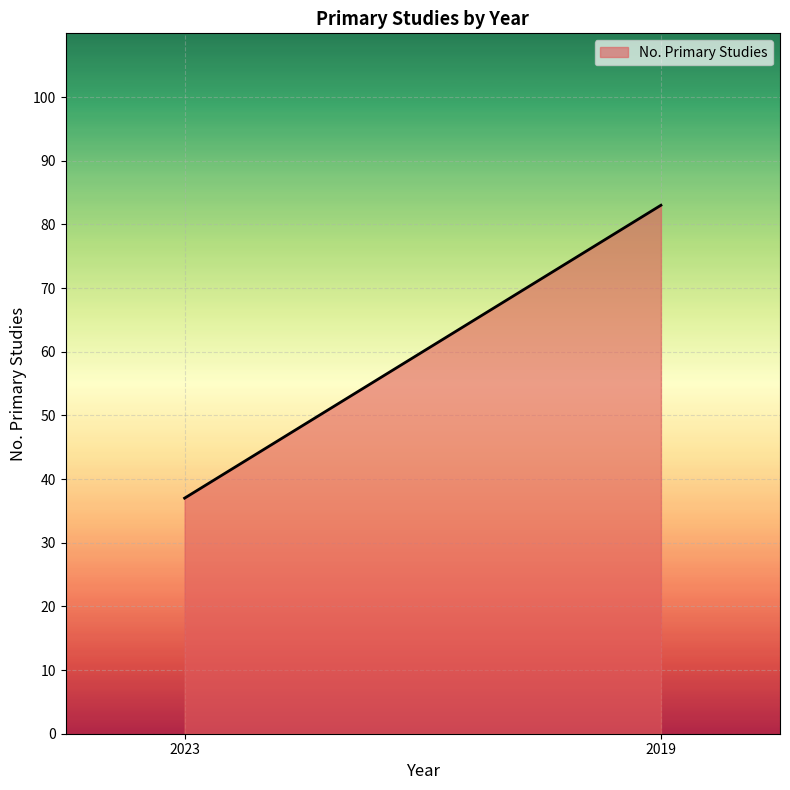

What is the difference between the values at 2023 and 2019?

46